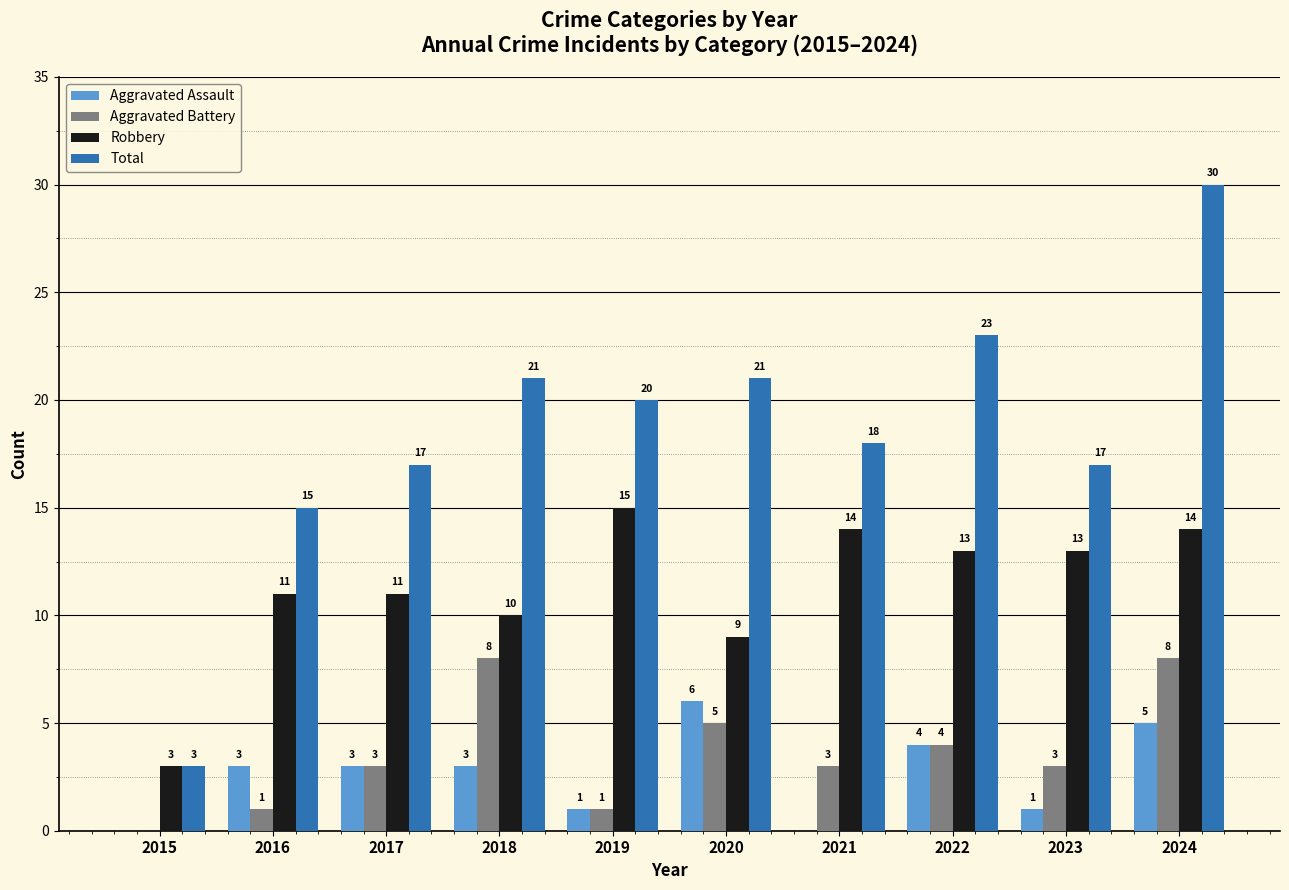

What is the sum of all Aggravated Battery values?

36